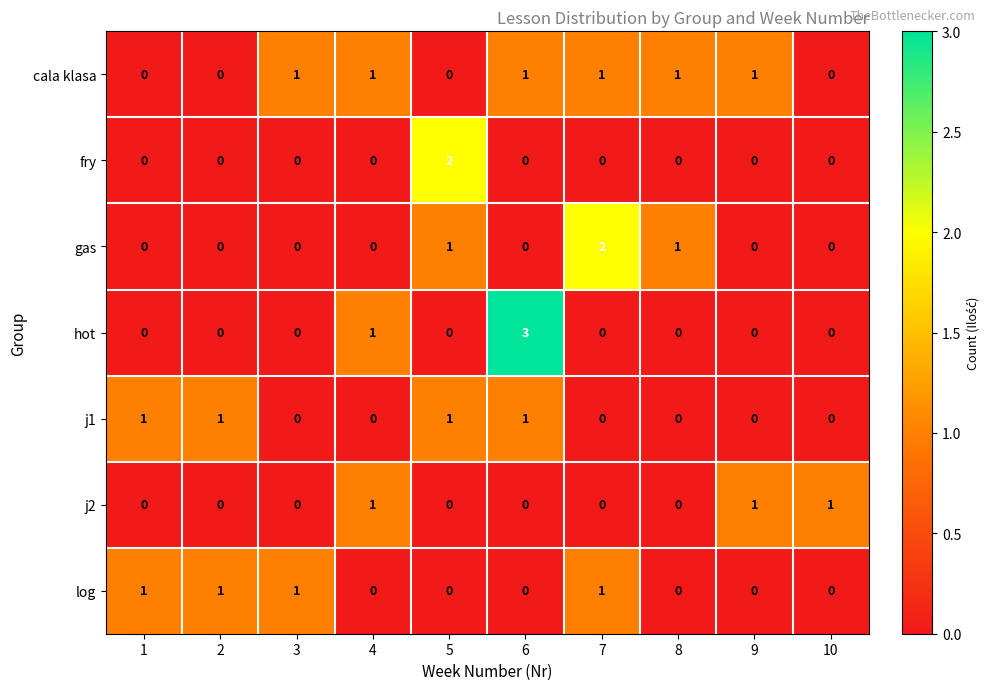

Count the fry values in the range 0 to 1.

9